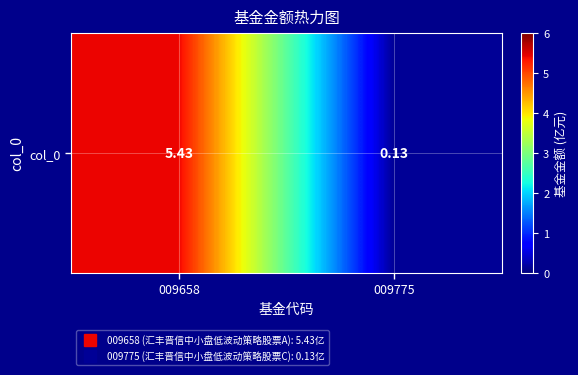

List the labels in order of value, smallest first.

009775, 009658